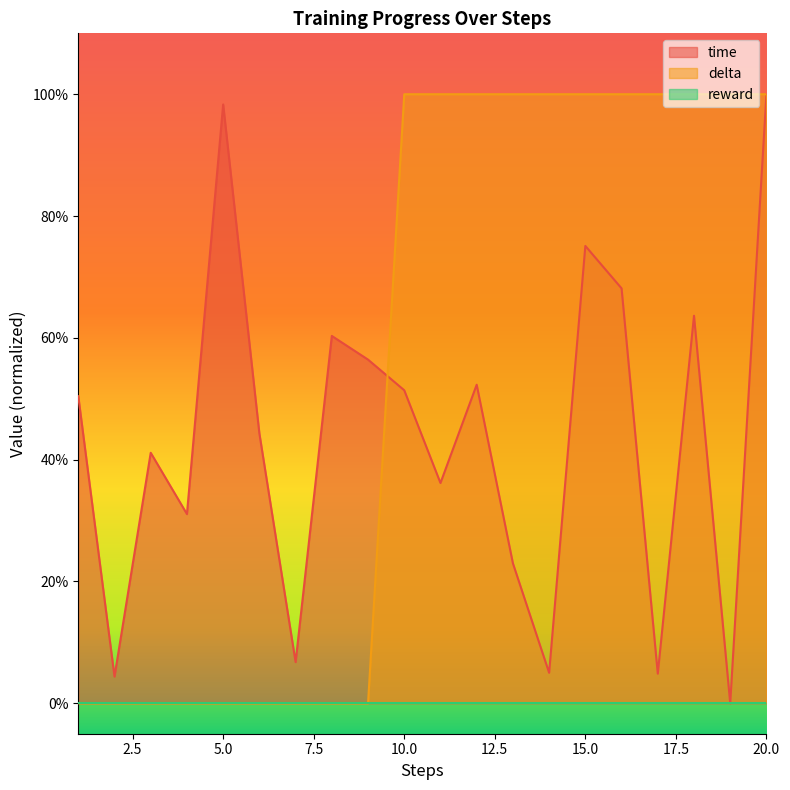

Which category has the lowest value in the delta series?

1